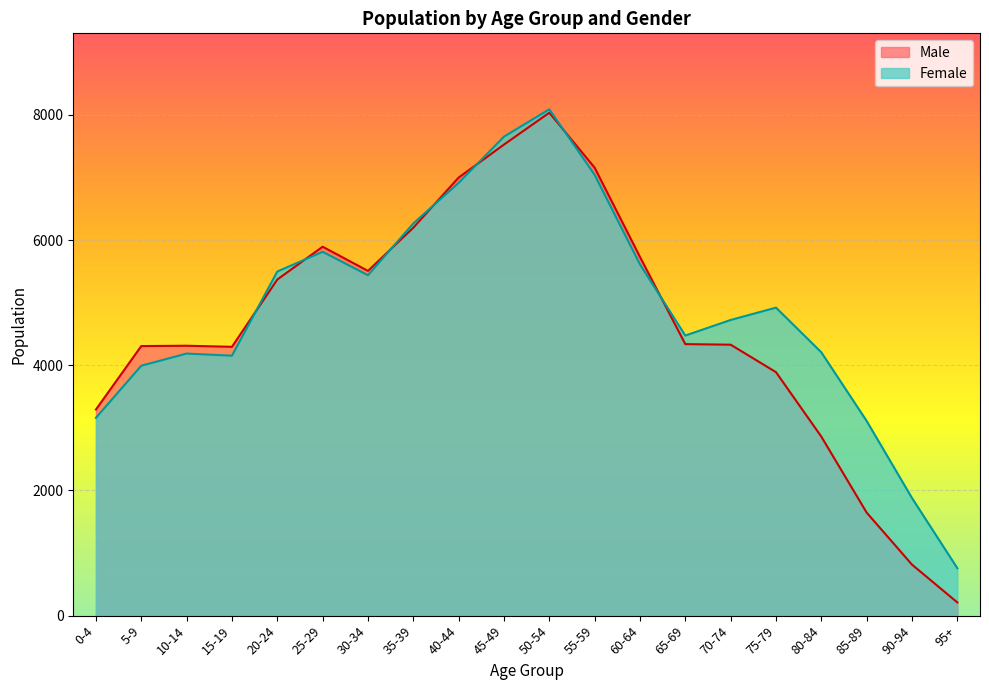

At how many categories does at least one series exceed 2801?

18